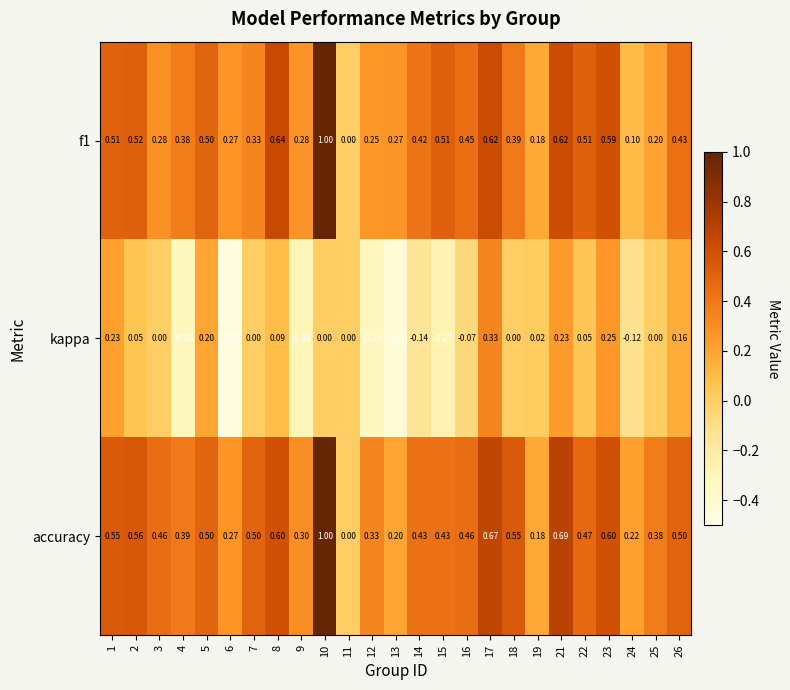

How many data points in f1 are above 0?

24